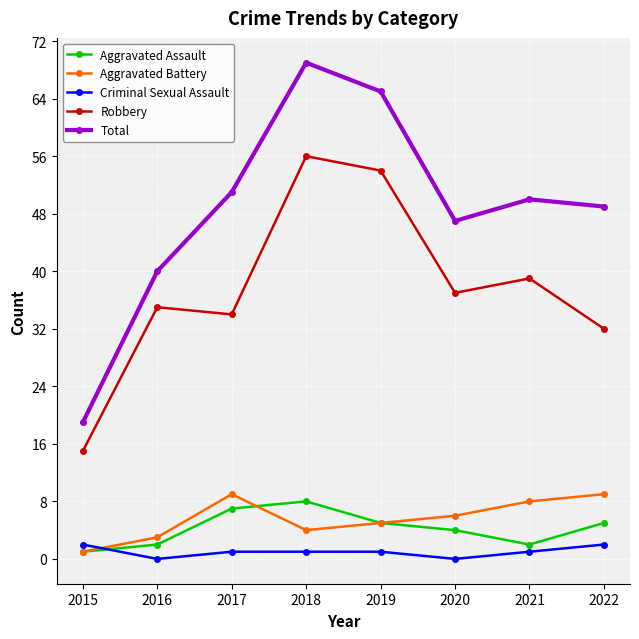

At which label does Criminal Sexual Assault first exceed 1?

2015